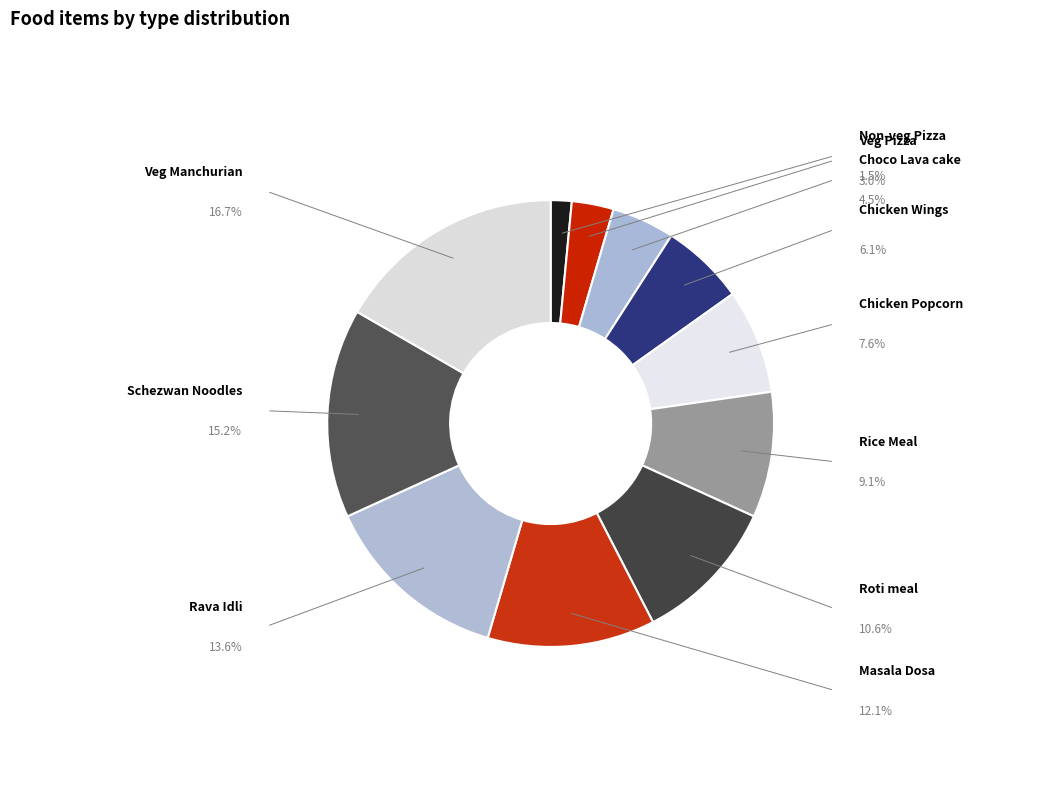

What is the smallest slice in the pie chart?

Non-veg Pizza